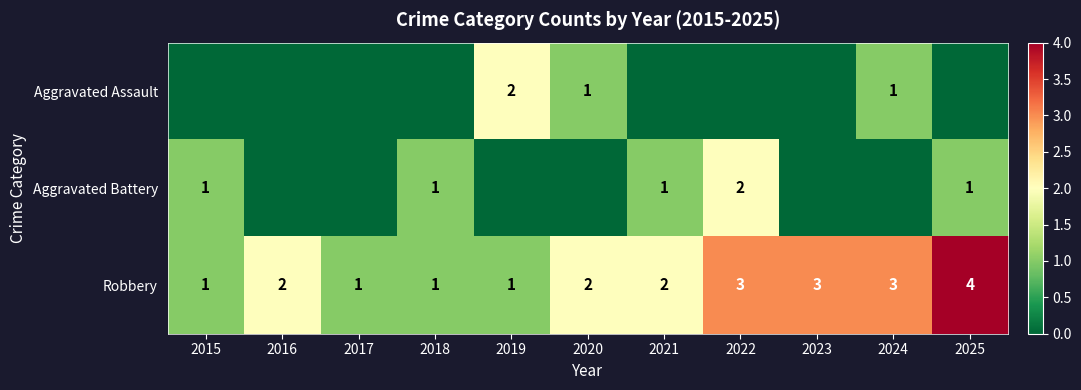

What is the difference between the maximum and minimum values in the Robbery series?

3